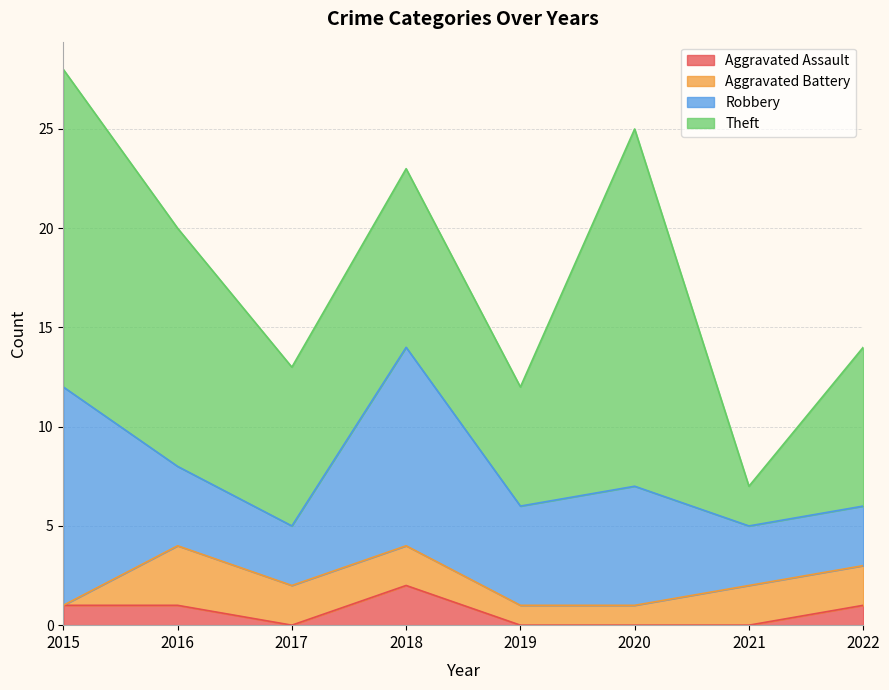

Rank the categories by Robbery value from lowest to highest.

2017, 2021, 2022, 2016, 2019, 2020, 2018, 2015